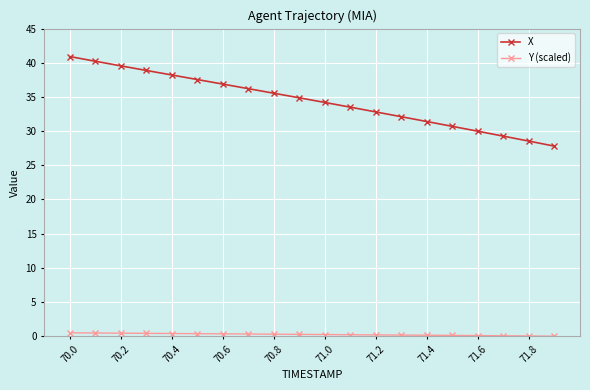

What is the value of the X point at the 11th from the left?

34.2